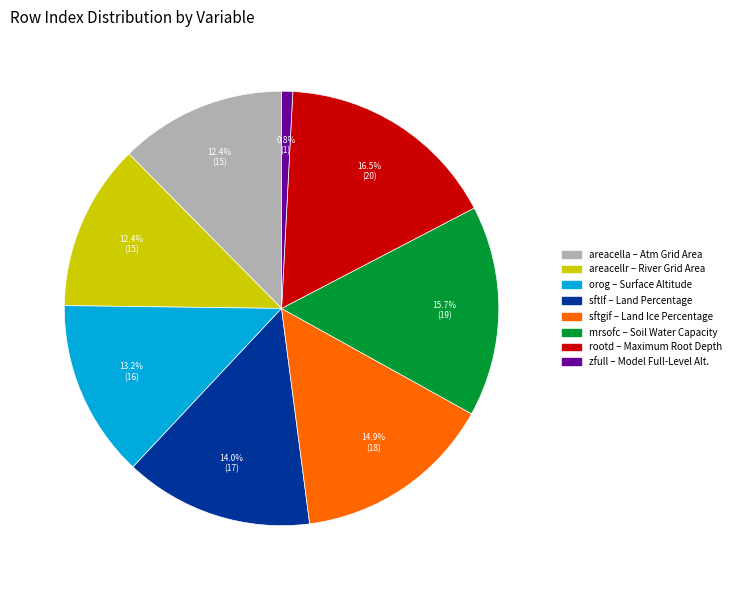

Is there any slice that represents more than half of the pie?

No